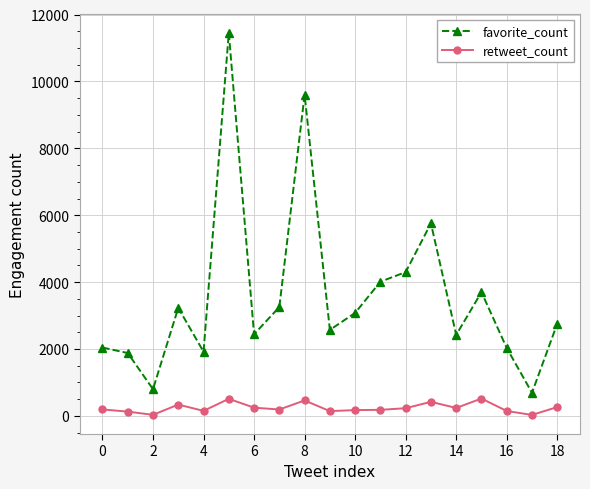

Which series has the largest total across all categories?

favorite_count